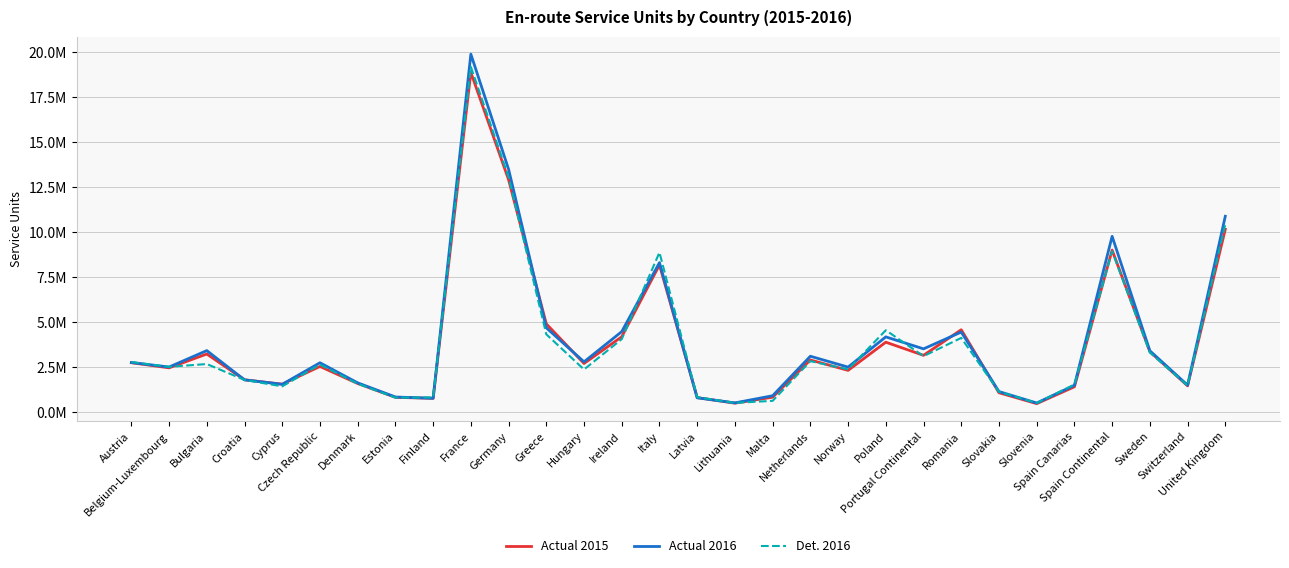

What is the label of the 25th point from the right?

Czech Republic